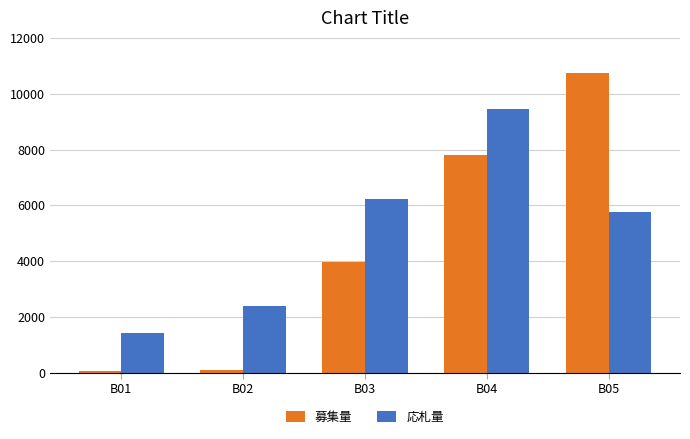

How many bars are there in total?

10